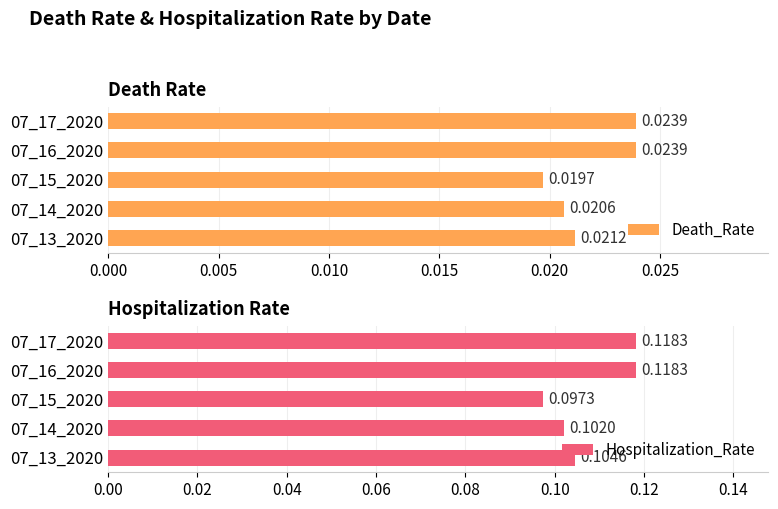

What is the sum of all Hospitalization_Rate values?

0.5